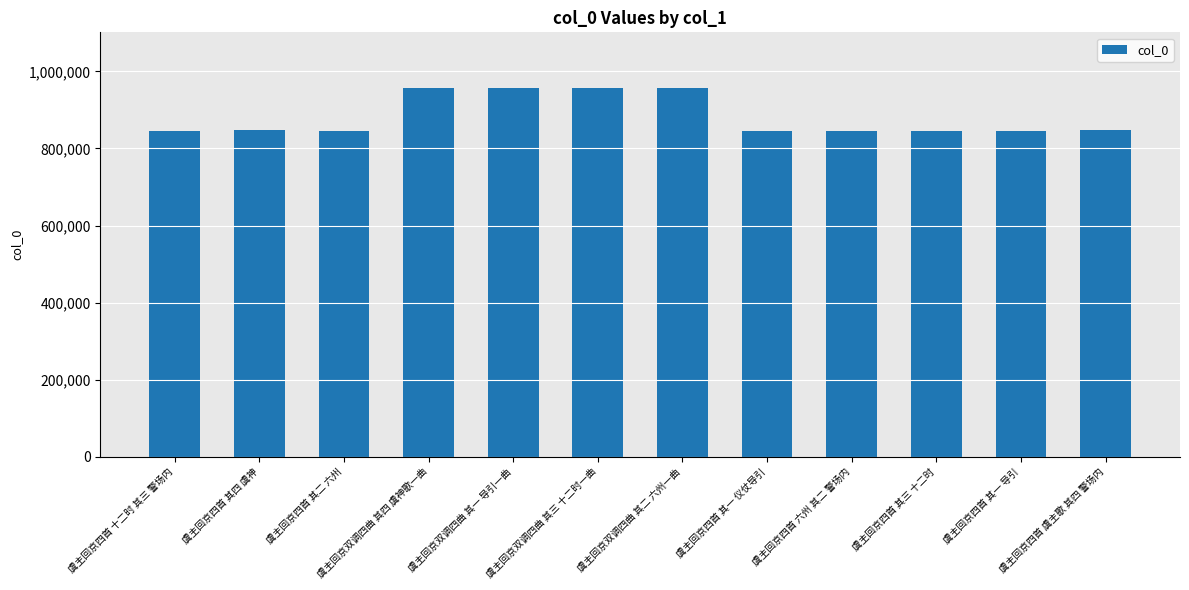

What is the greatest value displayed?

957733